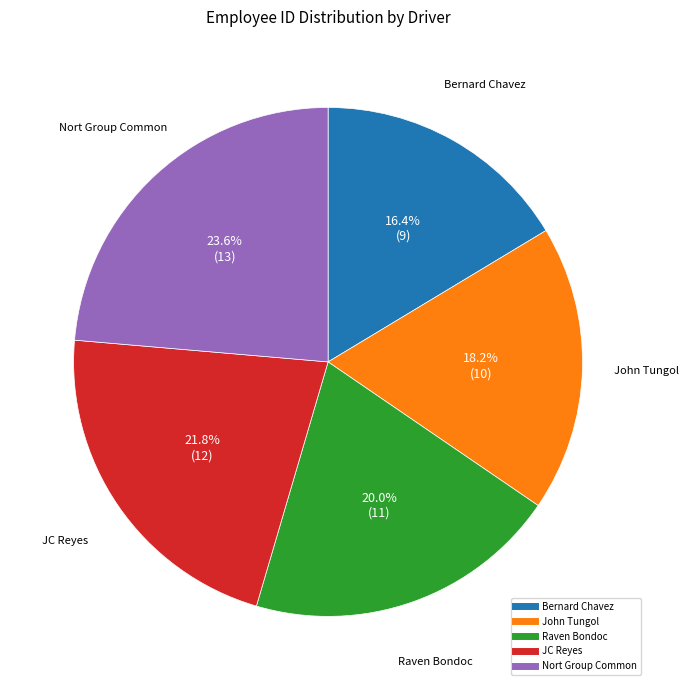

Between JC Reyes and John Tungol, which is larger?

JC Reyes